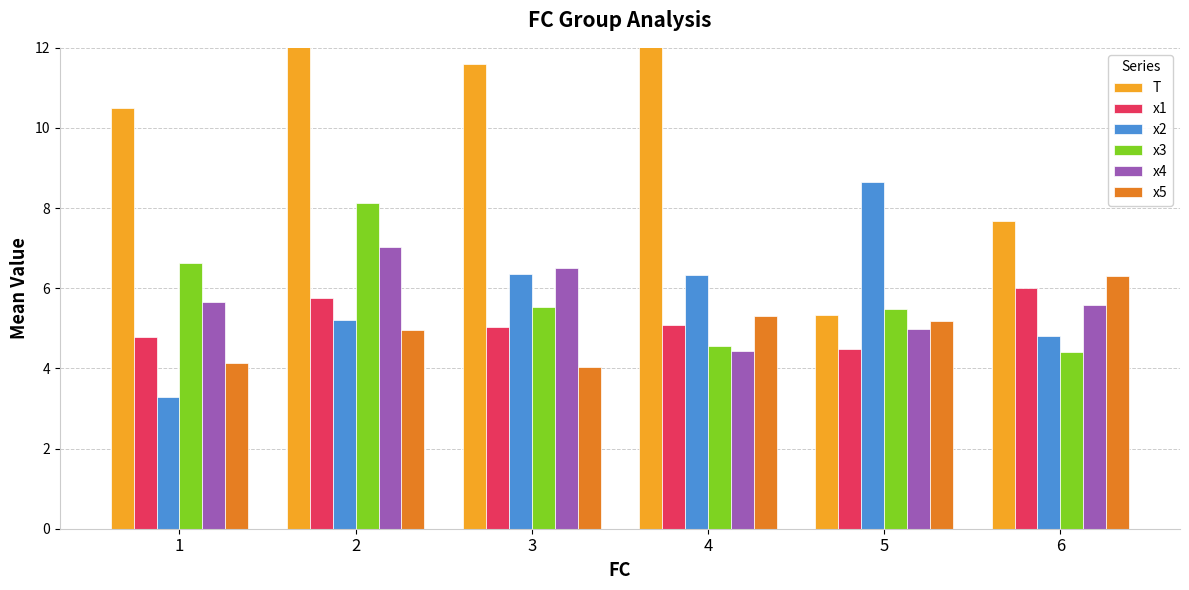

What is the difference between the x5 values at 6 and 5?

1.1